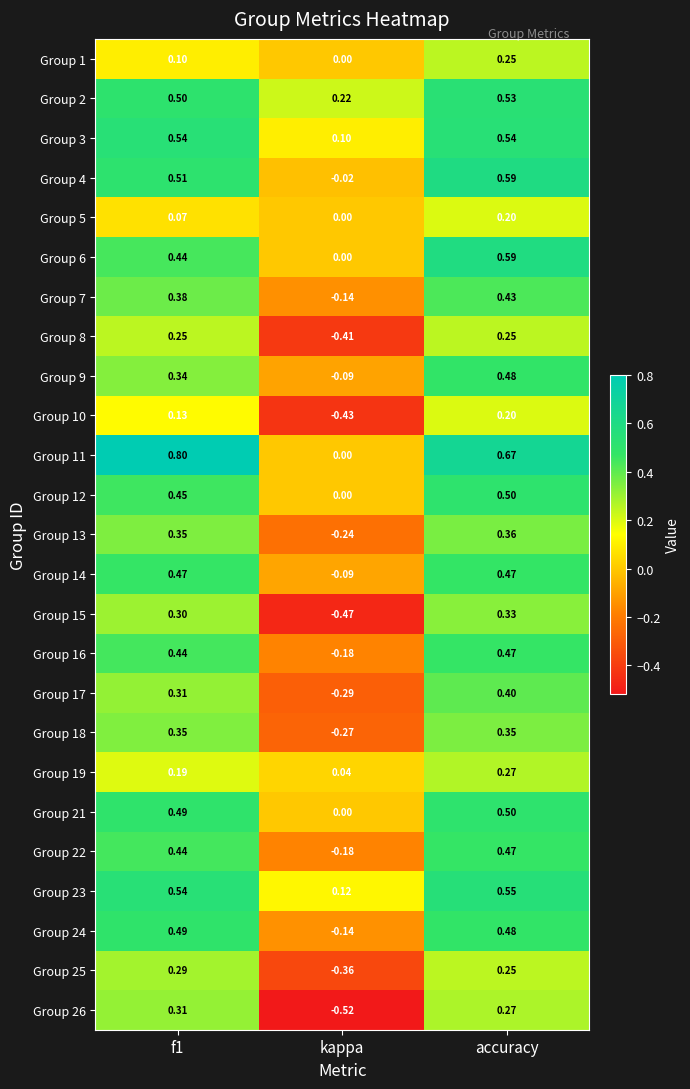

At which label does Group 26 reach its minimum?

kappa